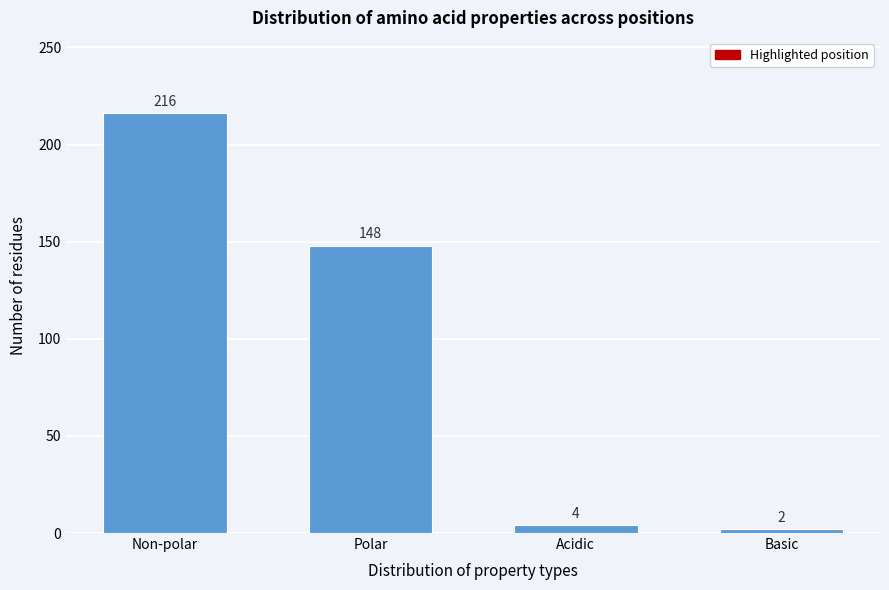

Reading left to right, list all the values displayed in this chart.

Non-polar=216	Polar=148	Acidic=4	Basic=2